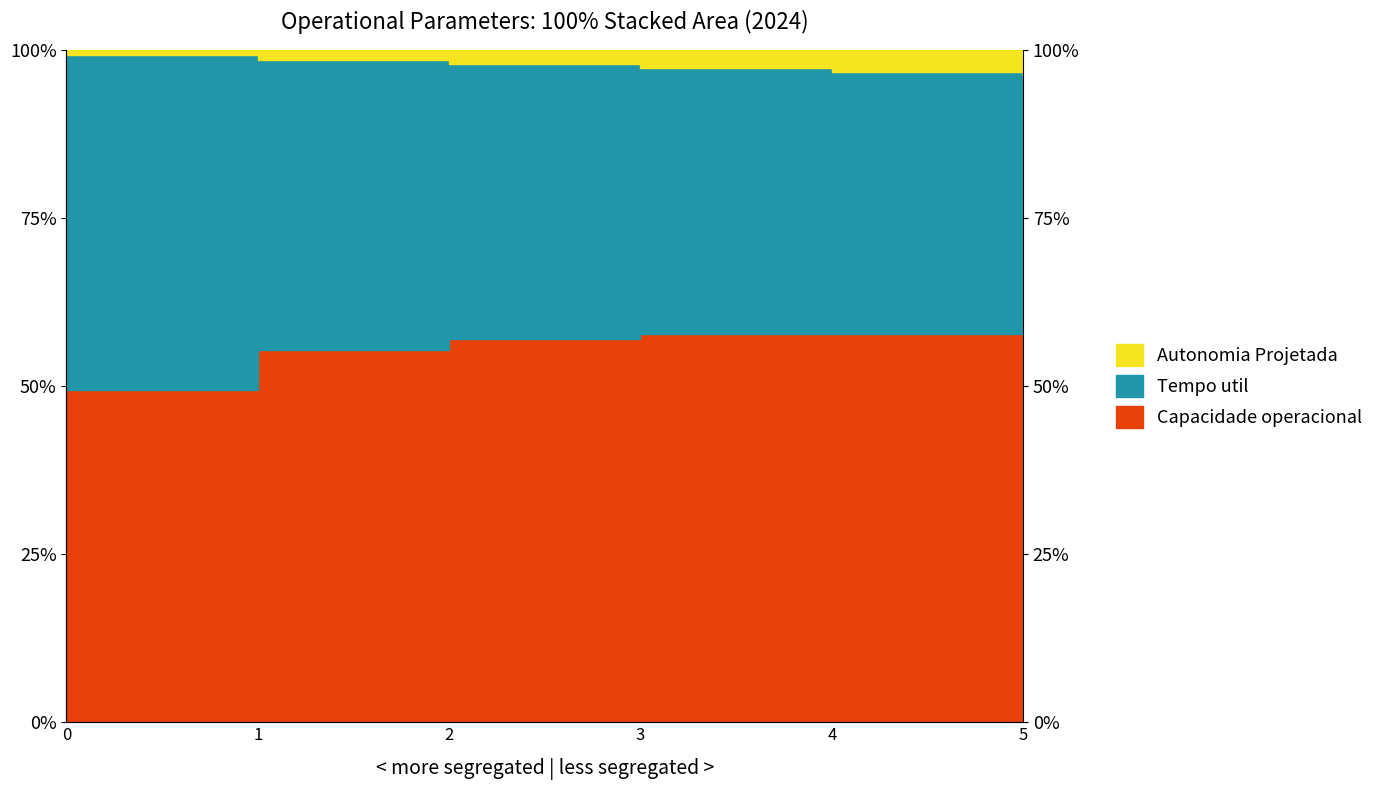

Does the chart display data point markers on the line(s)?

No